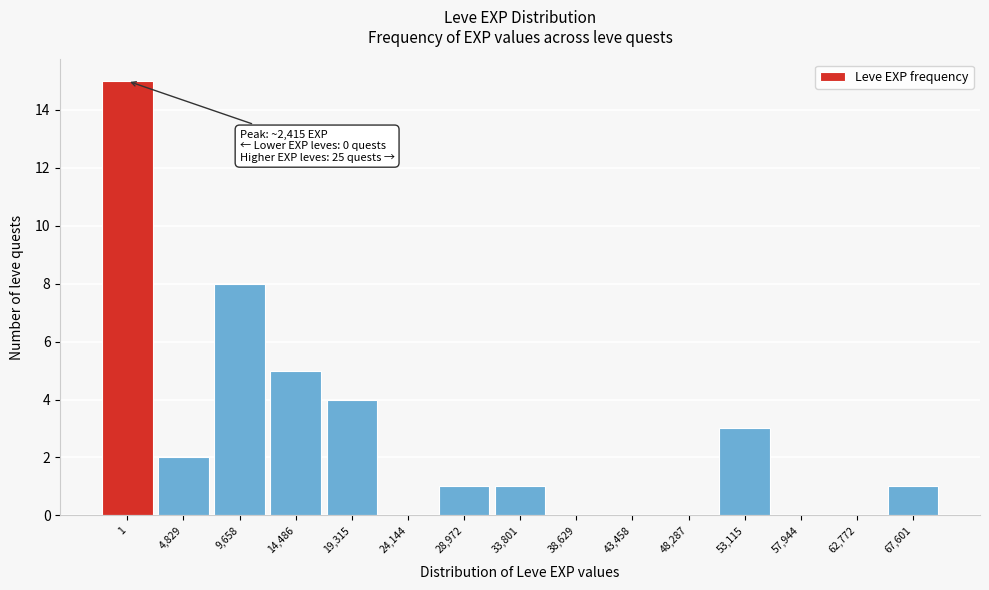

Reading left to right, extract all data points from this chart.

1=15	4,829=2	9,658=8	14,486=5	19,315=4	24,144=0	28,972=1	33,801=1	38,629=0	43,458=0	48,287=0	53,115=3	57,944=0	62,772=0	67,601=1